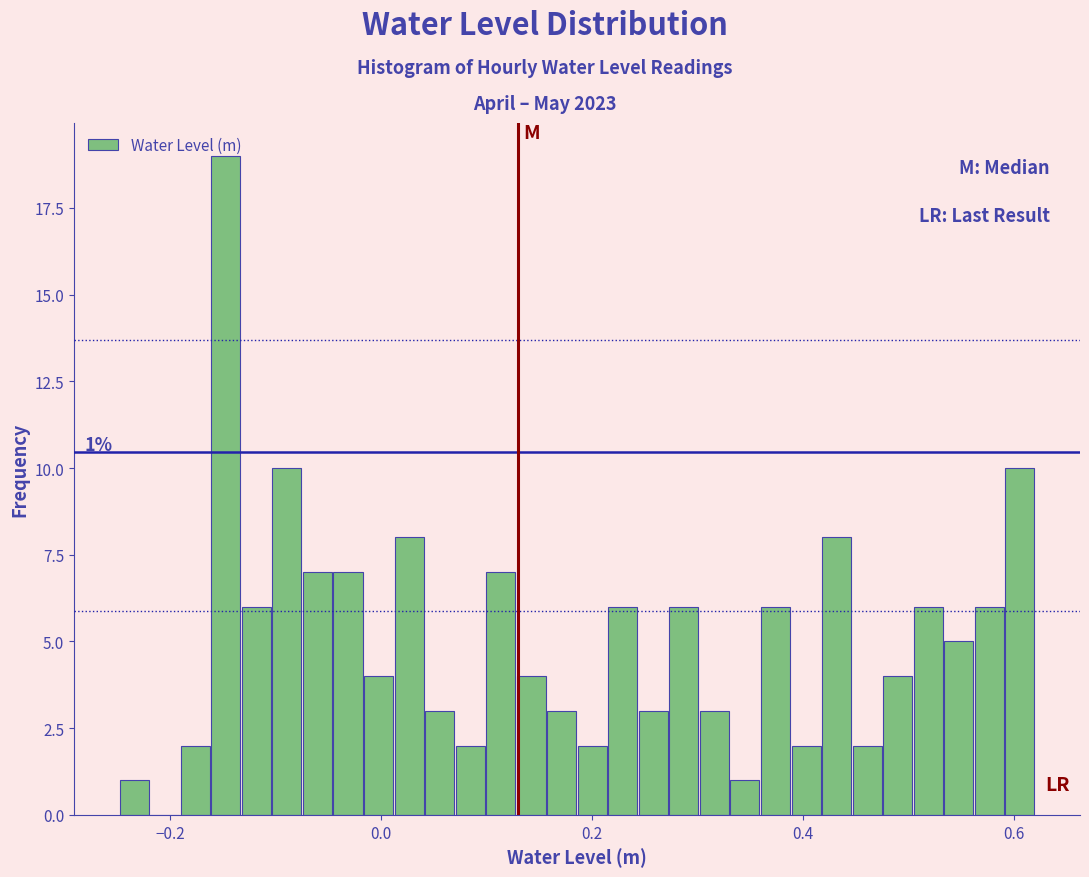

Around what value on the x-axis is the tallest bar? Give the approximate position of its centre, as read against the axis.

-0.14